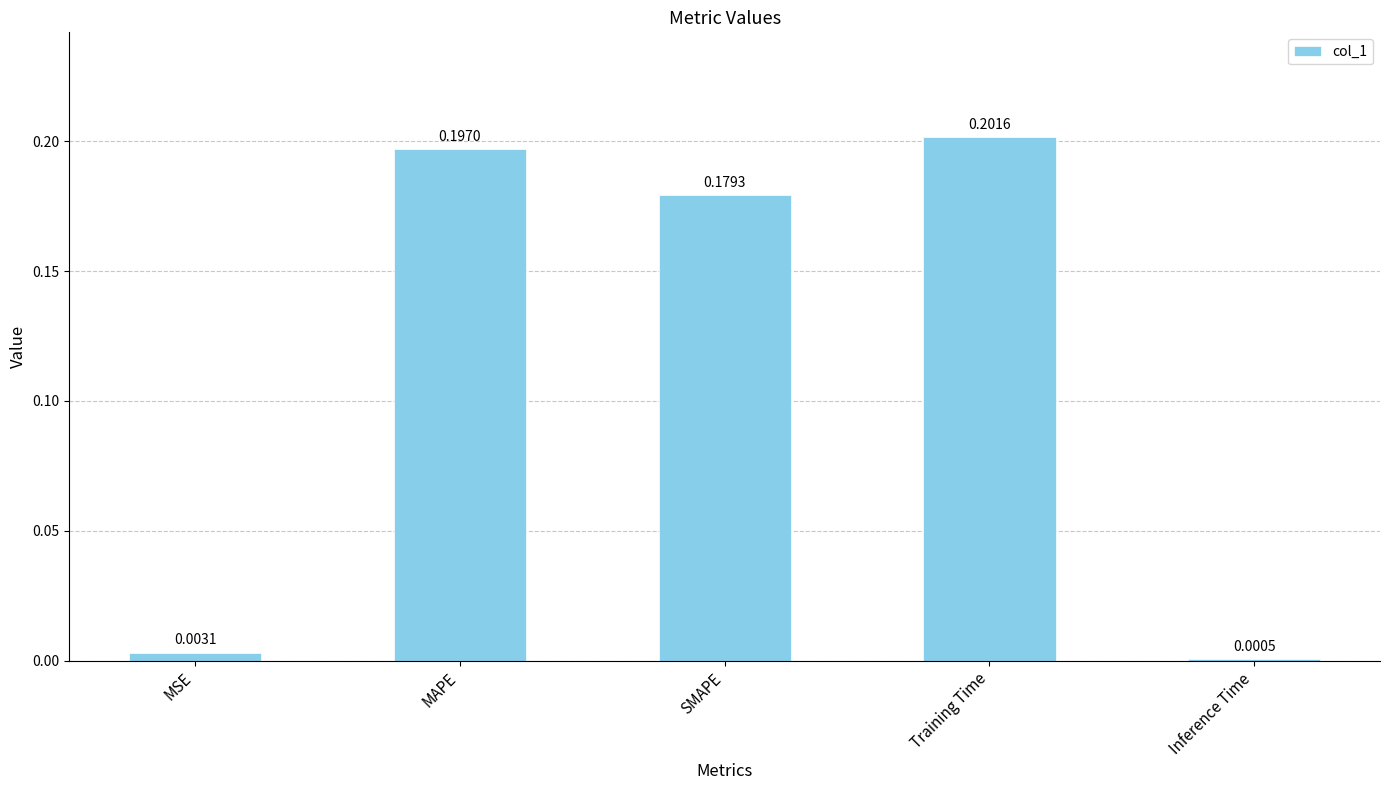

Which category has the highest value across all series?

Training Time